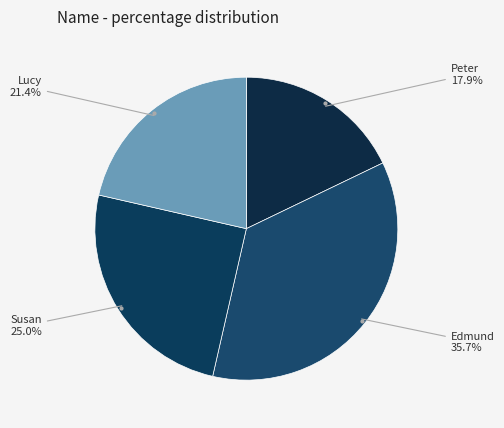

Is there a majority slice in this chart?

No